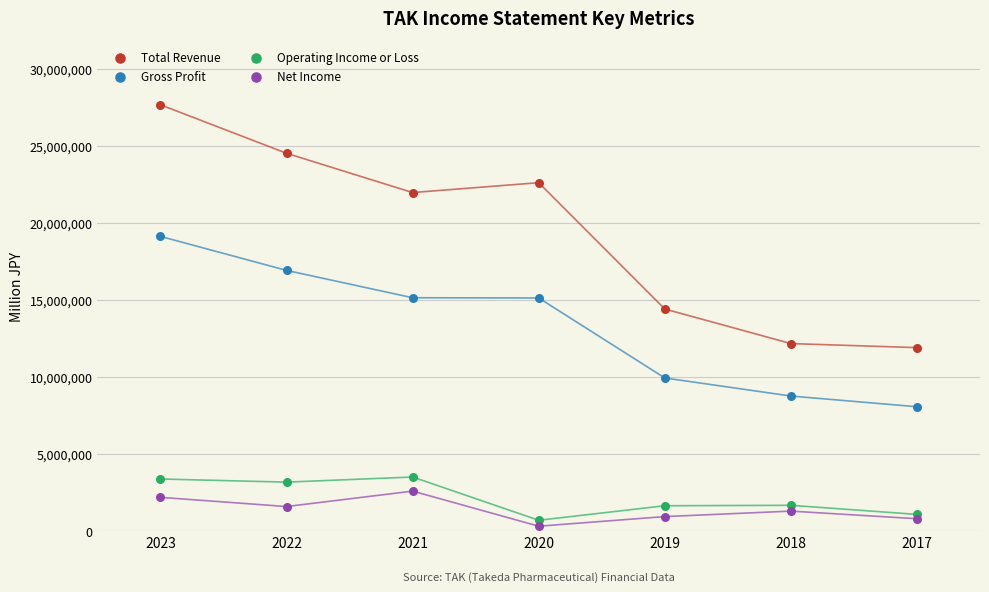

Which series contains the highest Y value?

Total Revenue